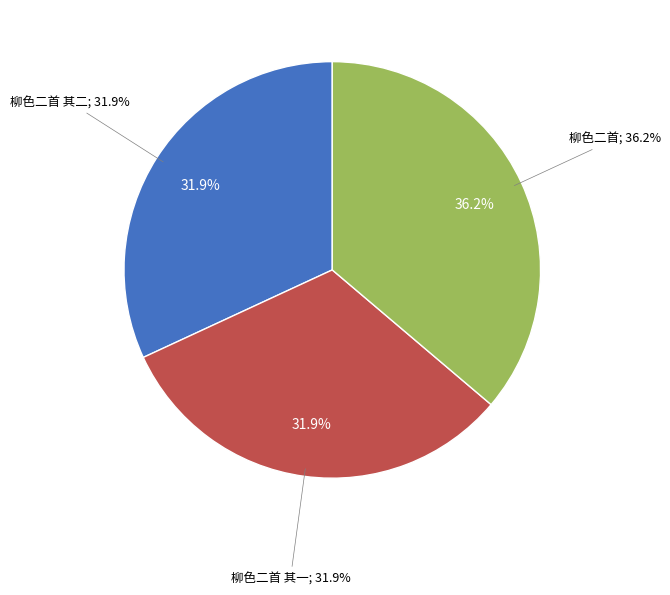

Combined, do 柳色二首 其二 and 柳色二首 其一 account for over 50%?

Yes